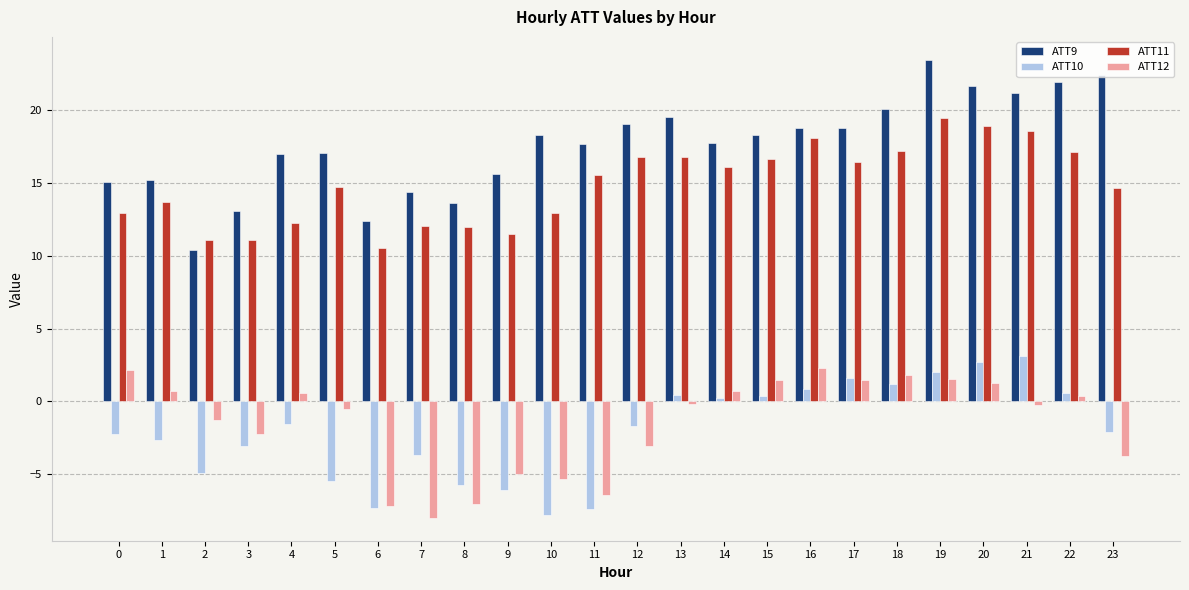

What is the spread (max minus min) of values at 7?

22.3